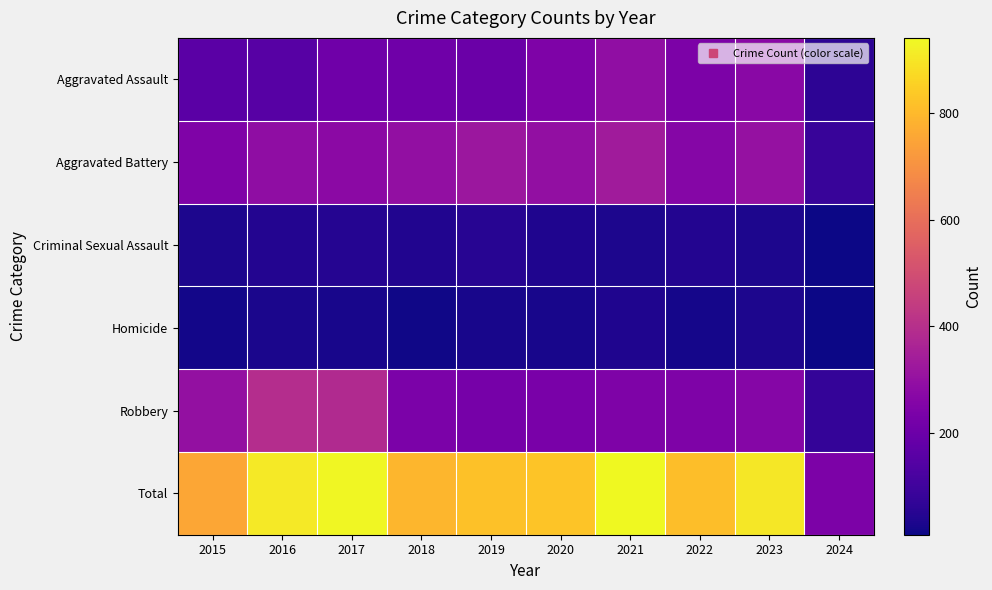

What is the maximum value shown in the chart?

941